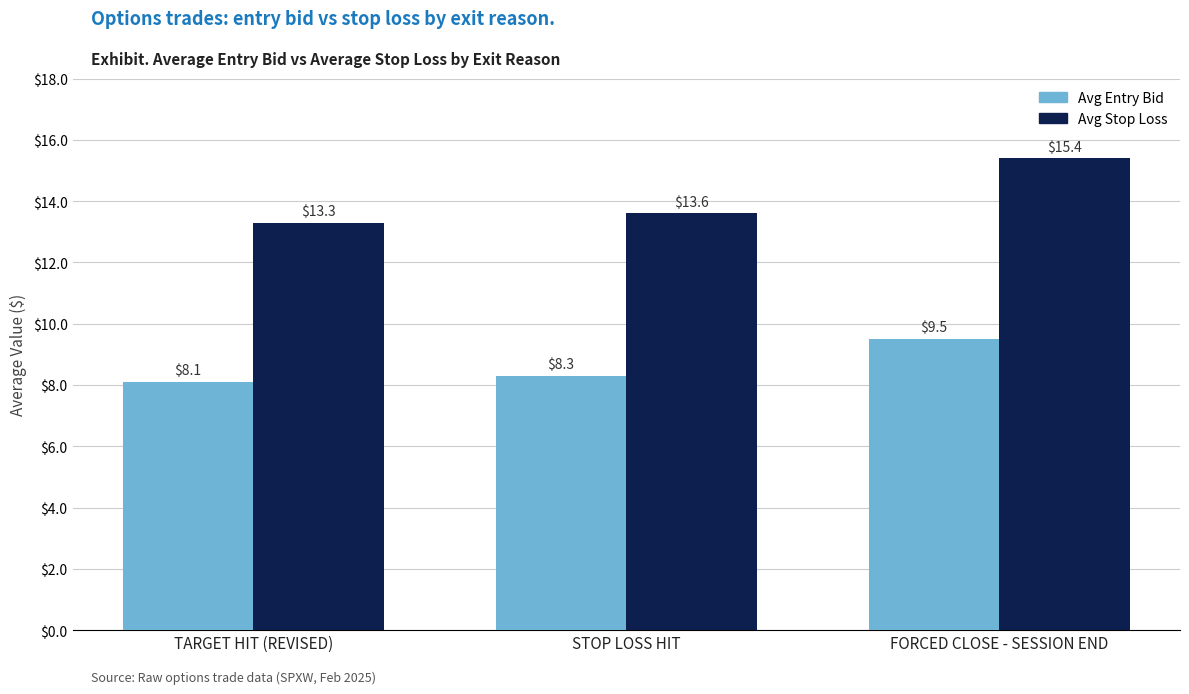

Rank the series by their maximum value, from highest to lowest.

Avg Stop Loss, Avg Entry Bid